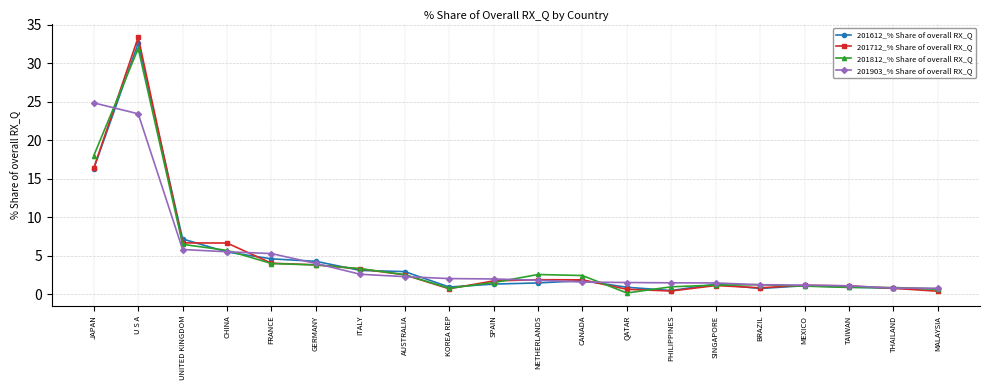

Which series changed the most between SPAIN and PHILIPPINES?

201712_% Share of overall RX_Q